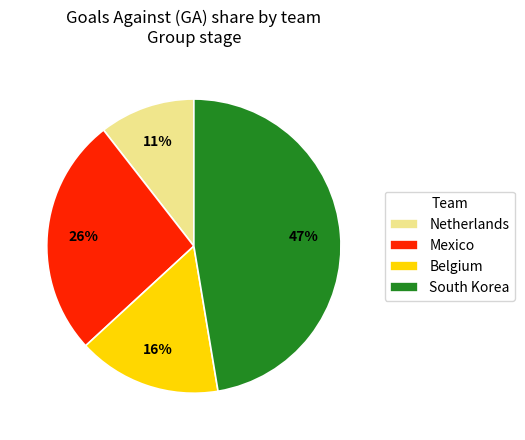

Rank the categories by value from highest to lowest.

South Korea, Mexico, Belgium, Netherlands